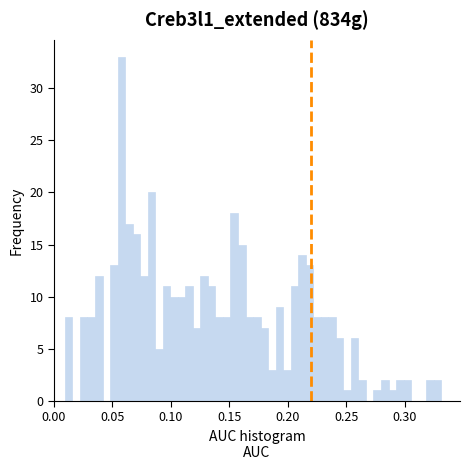

Around what value on the x-axis is the tallest bar? Give the approximate position of its centre, as read against the axis.

0.060